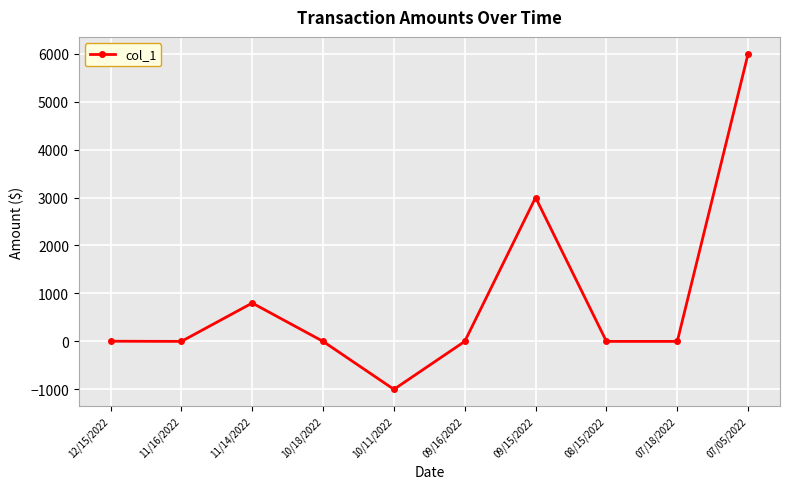

At which label is the value closest to 2500?

09/15/2022